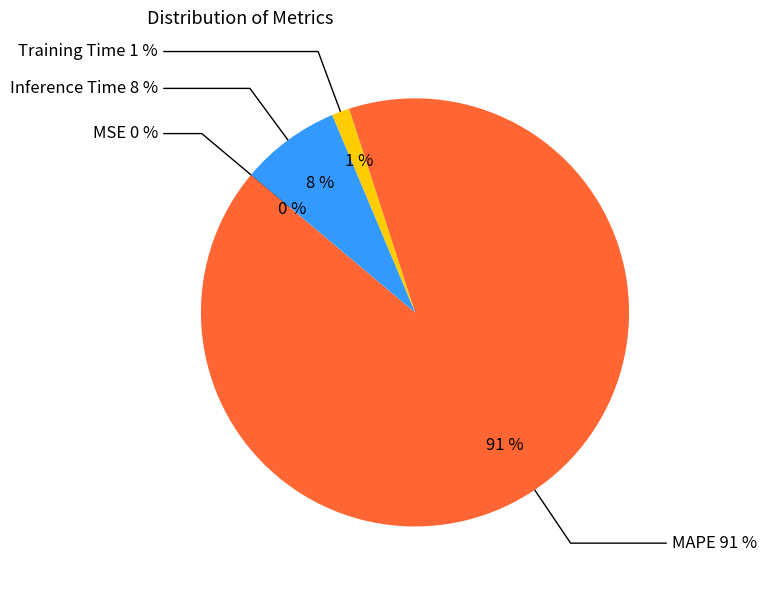

Which slice is the smallest?

MSE